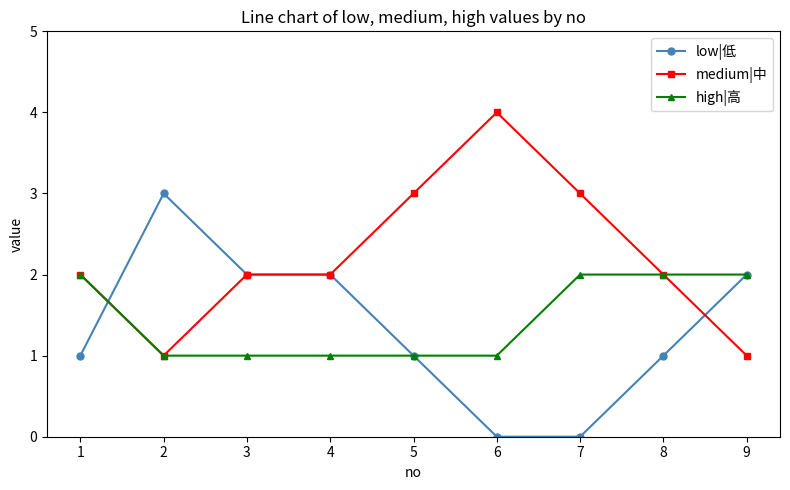

What is the sum of the medium|中 values at 6 and 5?

7